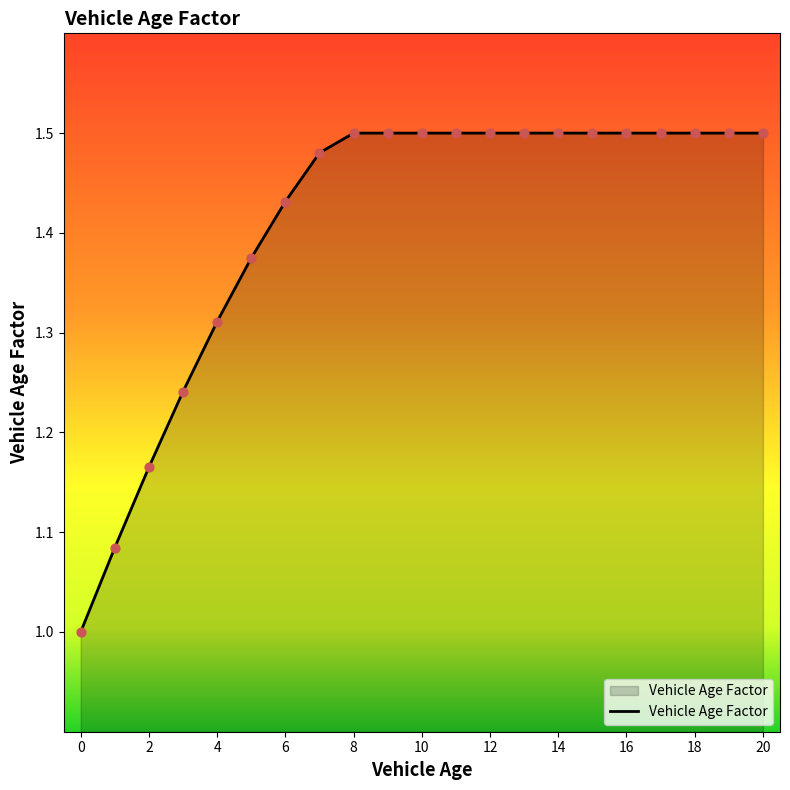

What is the difference between the maximum and minimum values?

0.5